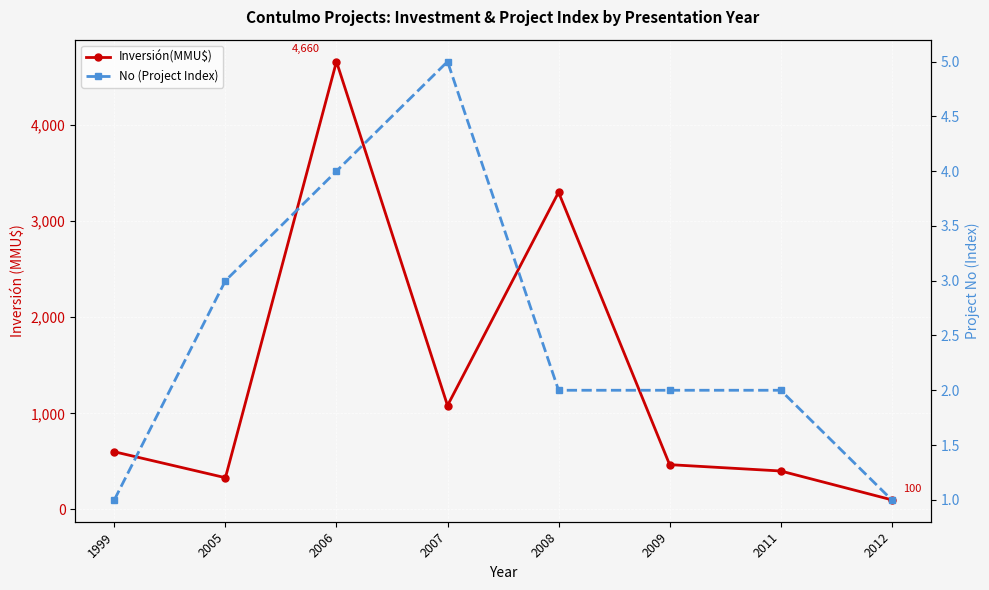

Which series has the largest range (max minus min)?

Inversión(MMU$)